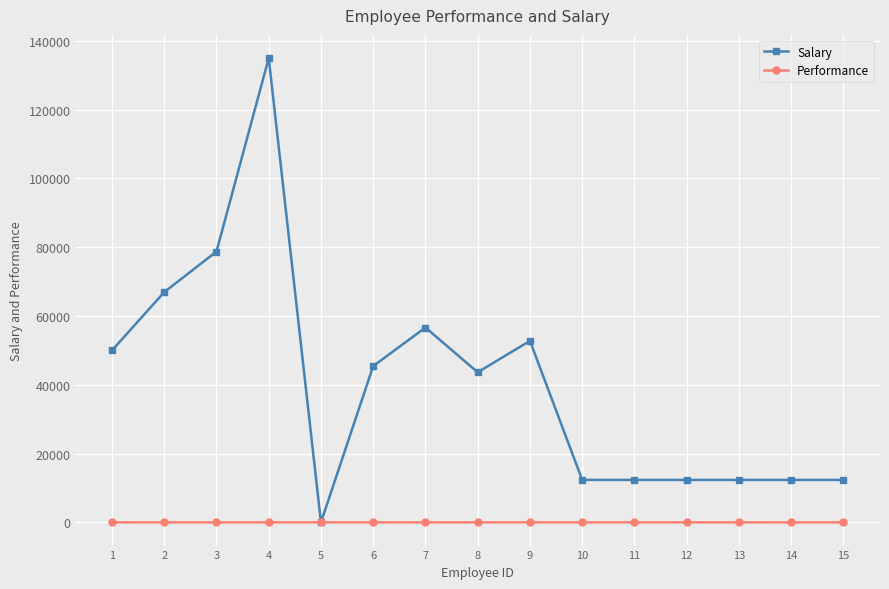

Between 8 and 12, which series saw the biggest shift?

Salary